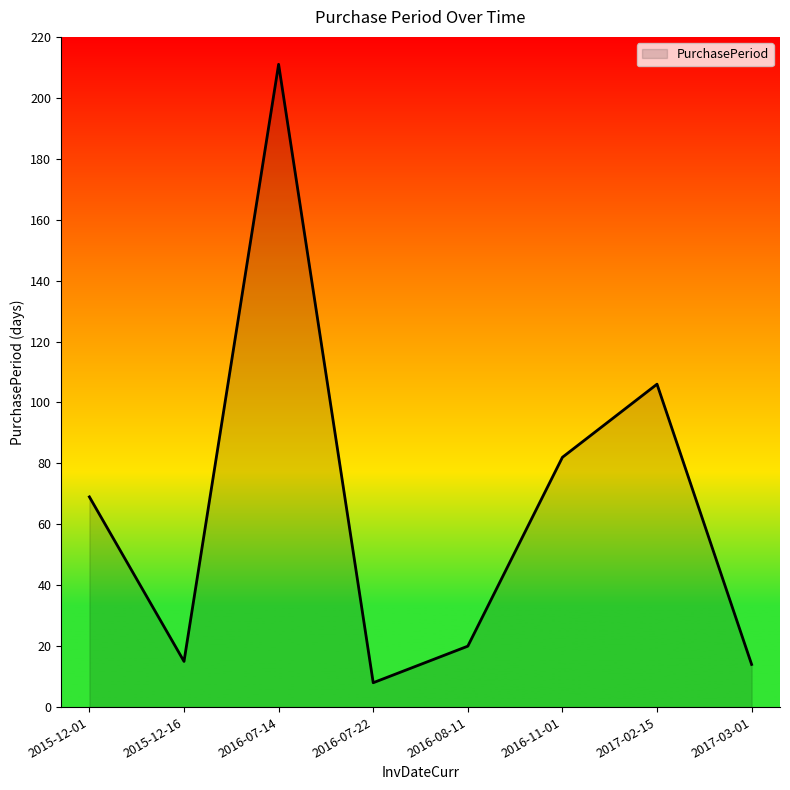

What value does the data have at 2015-12-01?

69